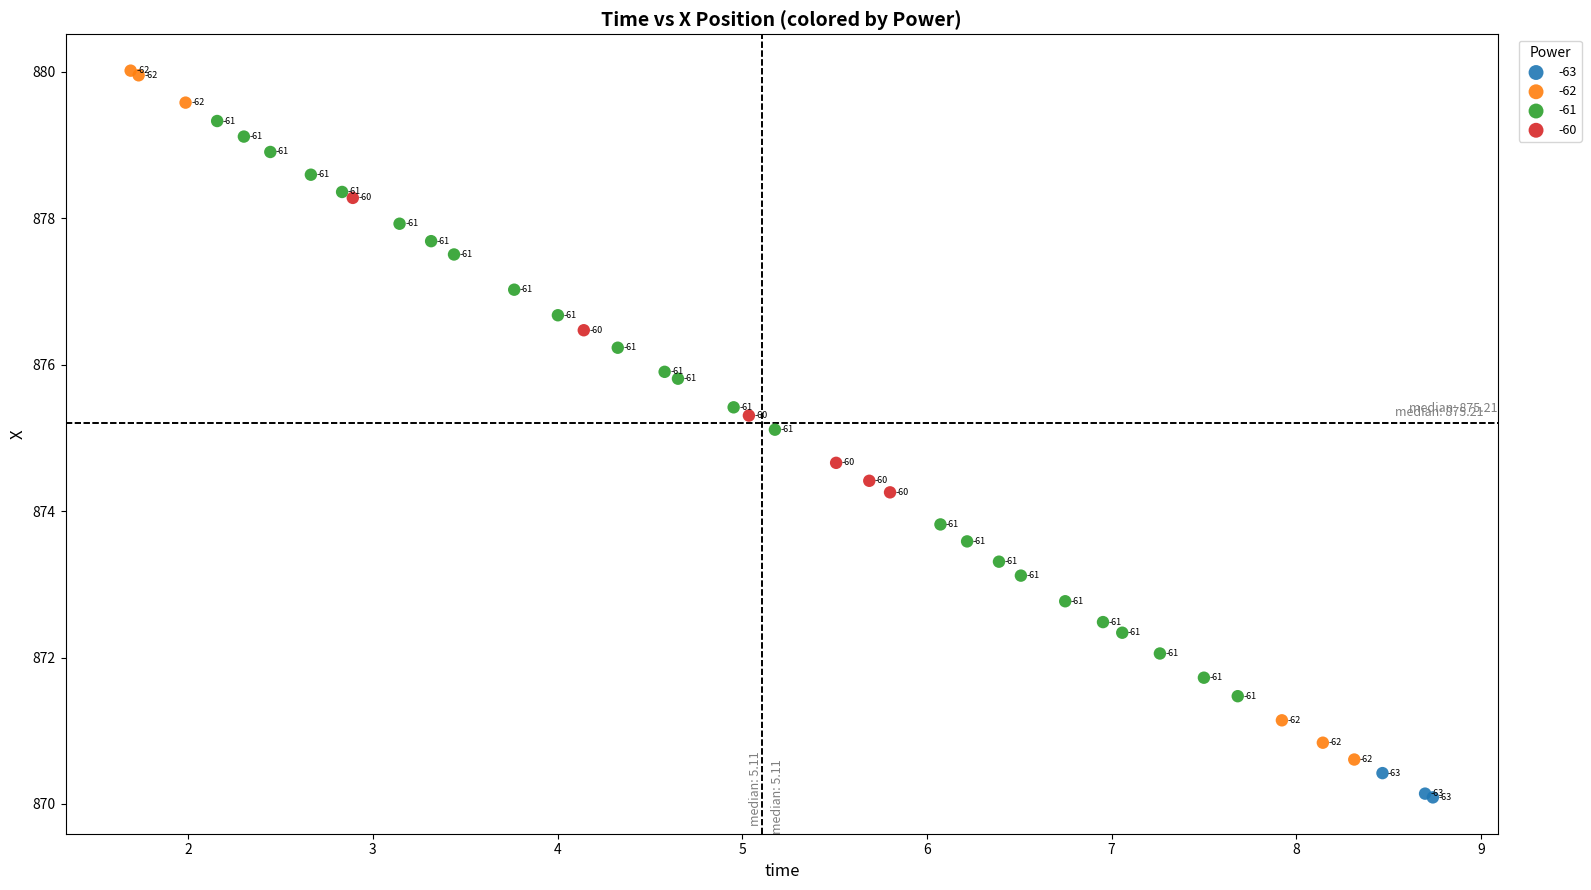

Which series has the widest spread of Y values?

-62